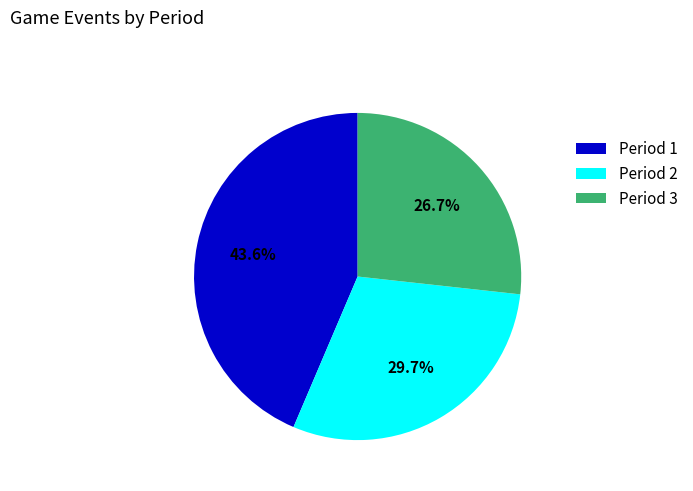

Between Period 3 and Period 2, which is larger?

Period 2